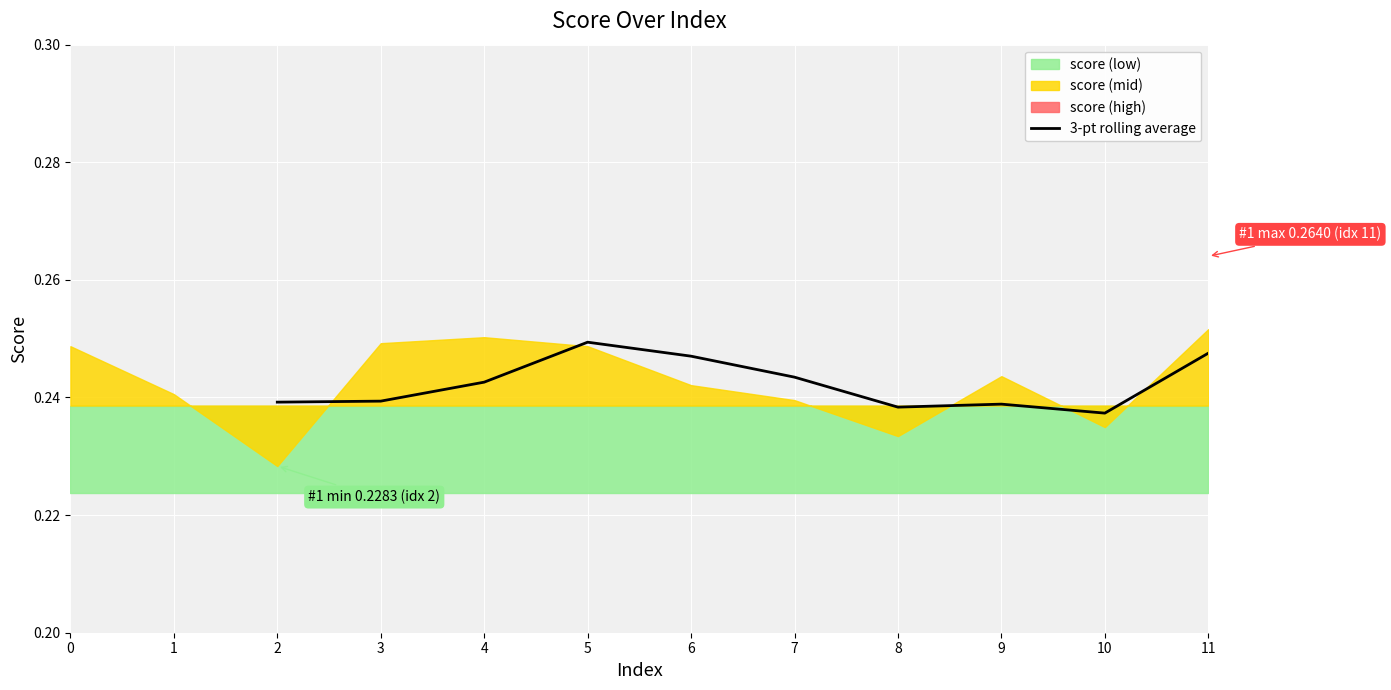

Is it true that 3-pt rolling average equals 0.1 at 9?

False